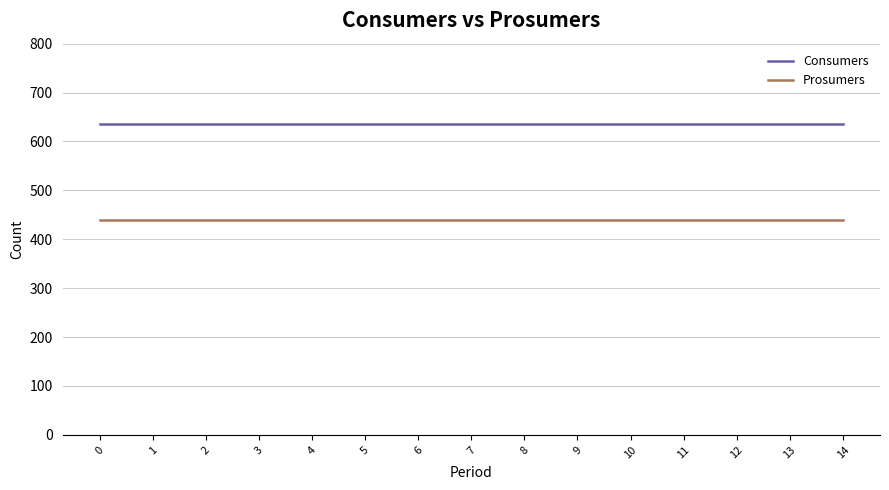

Reading right to left, what are all the values shown in this chart?

Consumers: 14=635	13=635	12=635	11=635	10=635	9=635	8=635	7=635	6=635	5=635	4=635	3=635	2=635	1=635	0=635
Prosumers: 14=440	13=440	12=440	11=440	10=440	9=440	8=440	7=440	6=440	5=440	4=440	3=440	2=440	1=440	0=440